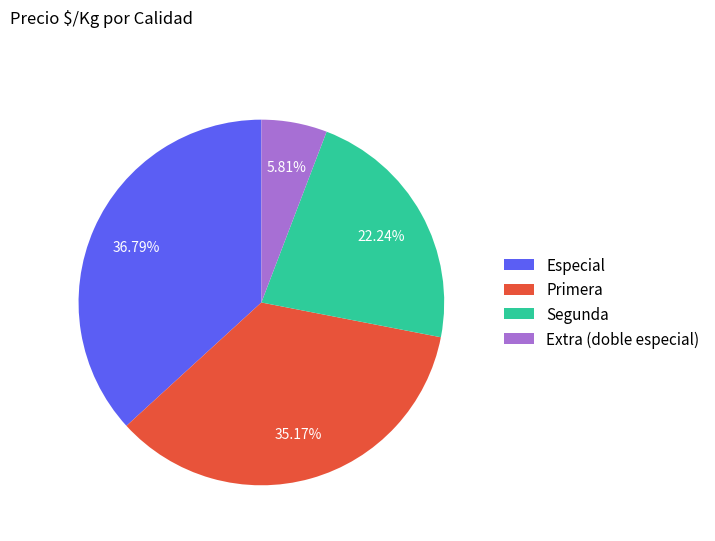

Does Primera represent more than half of the total?

No